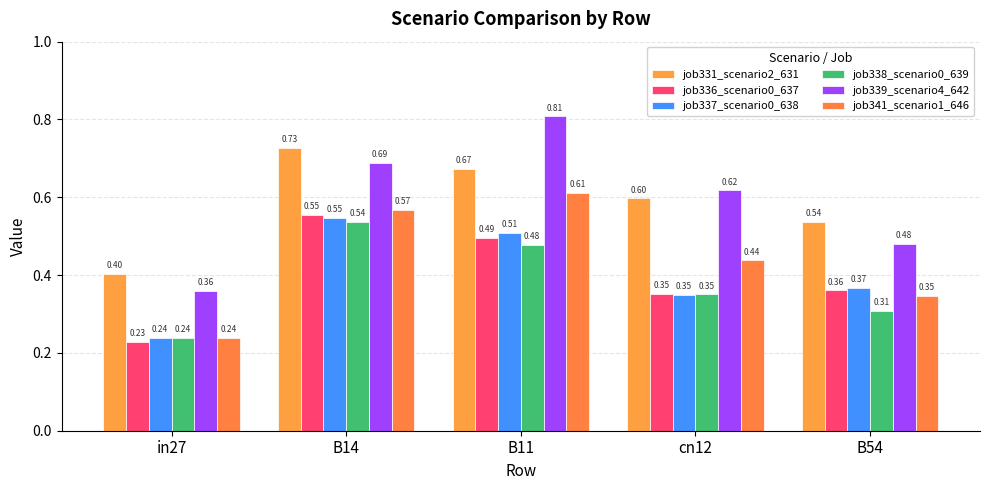

True or false: job337_scenario0_638 has a value of 0.2 at in27.

True